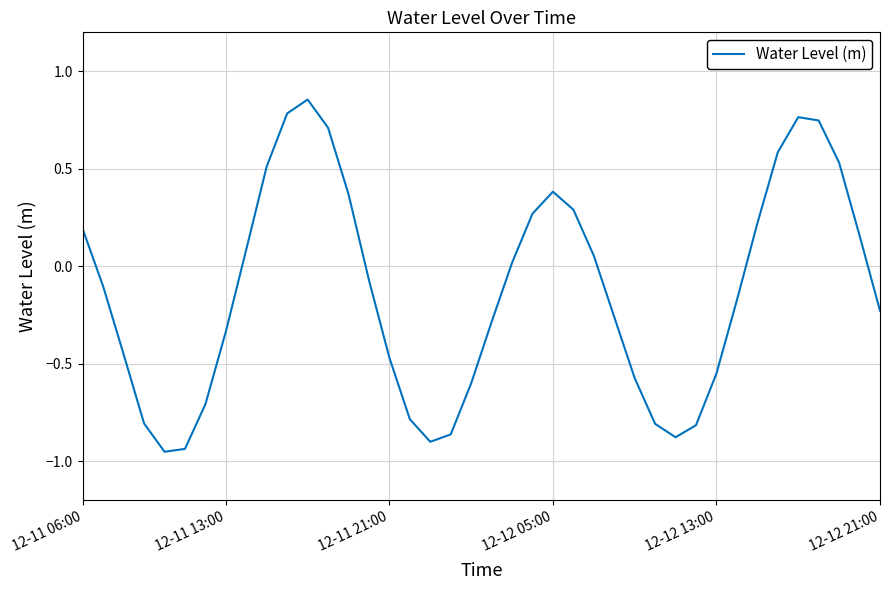

What is the difference between the maximum and minimum values?

1.8